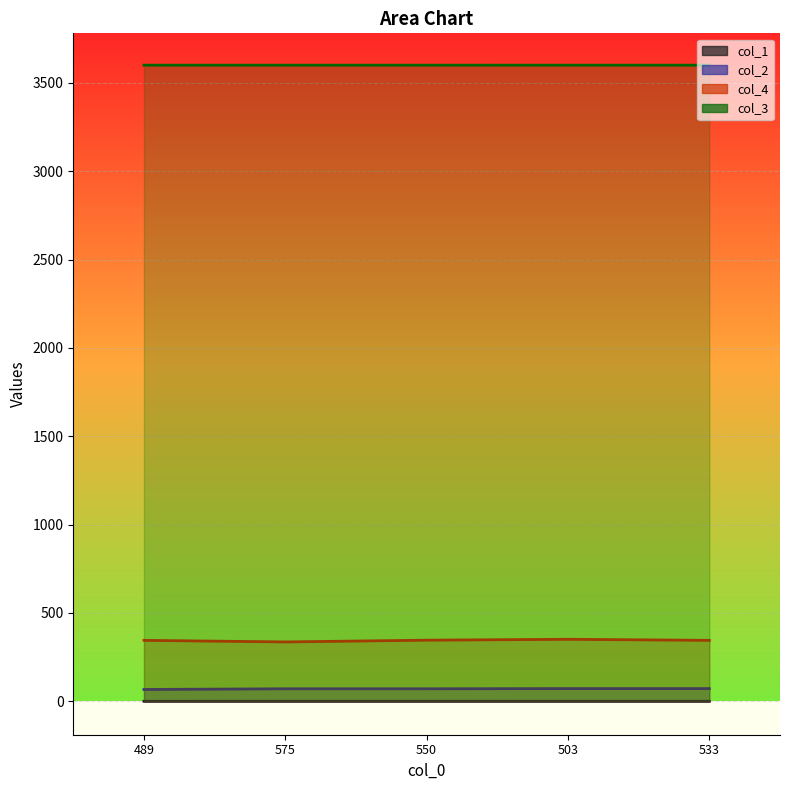

True or false: col_2 and col_4 cross at least once.

False